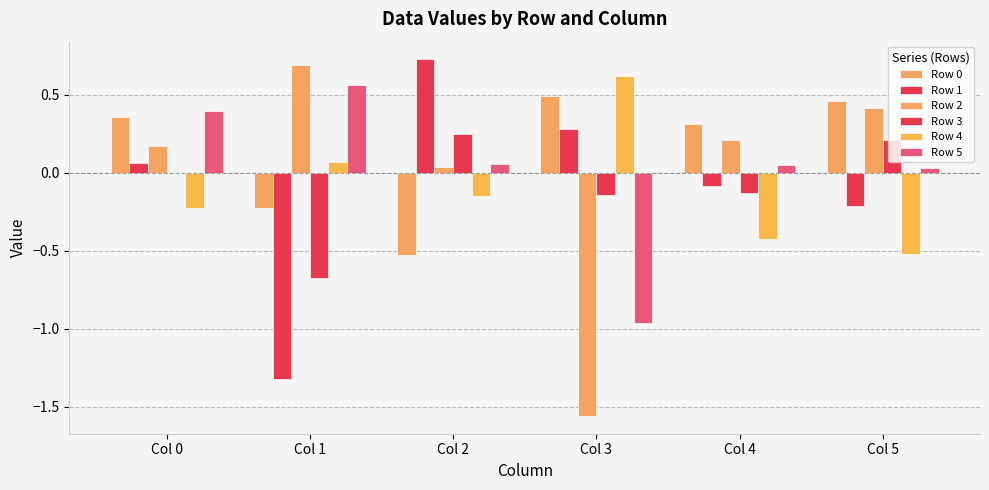

How many data points does each series have?

6